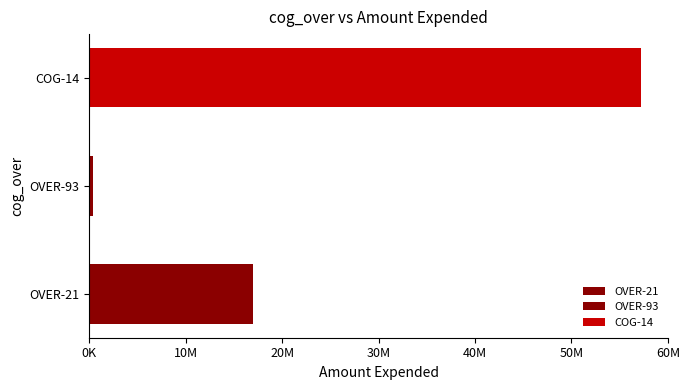

Does the chart contain stacked bars?

No